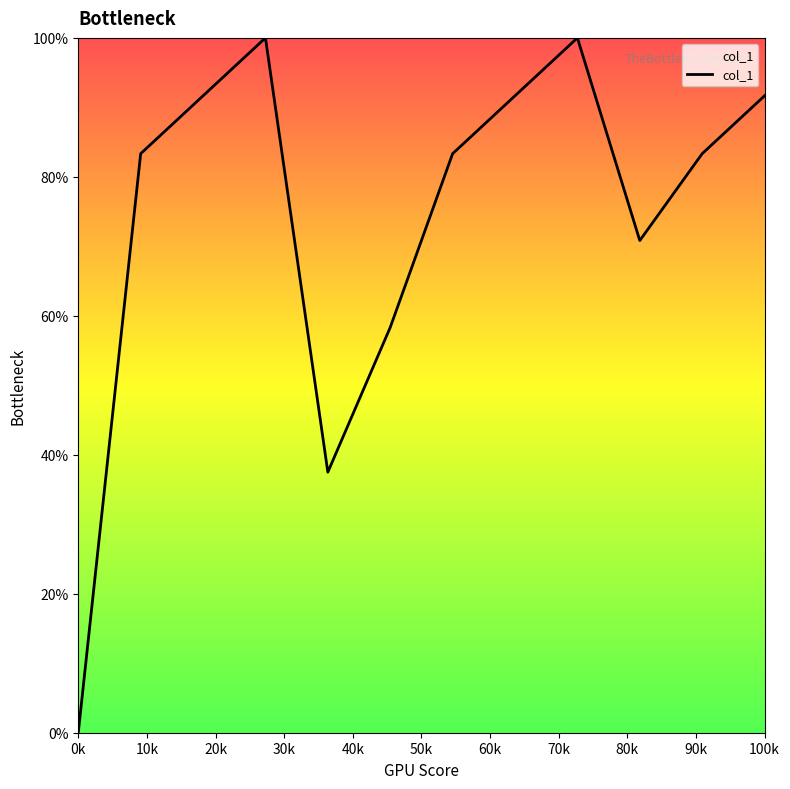

What is the difference between the maximum and minimum values?

100.0